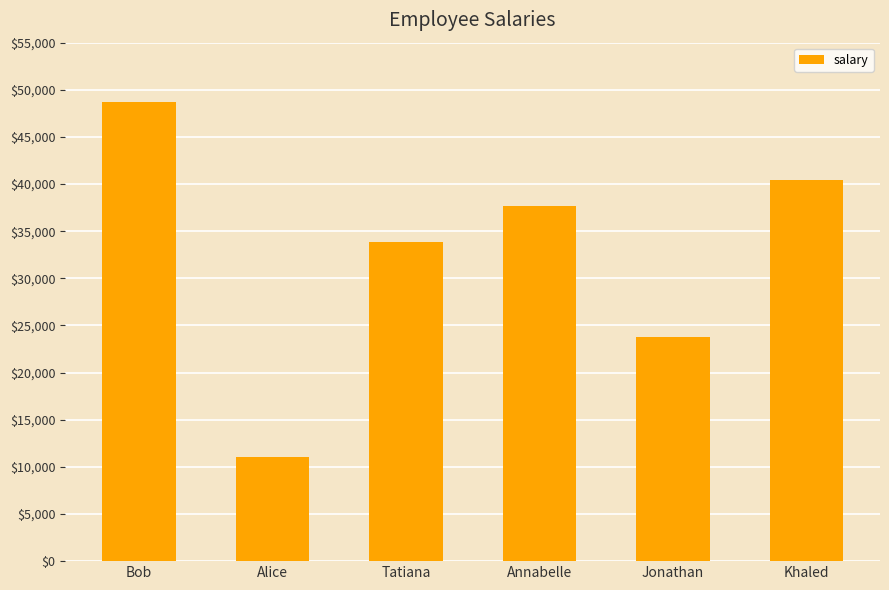

What is the difference between the maximum and minimum values?

37579